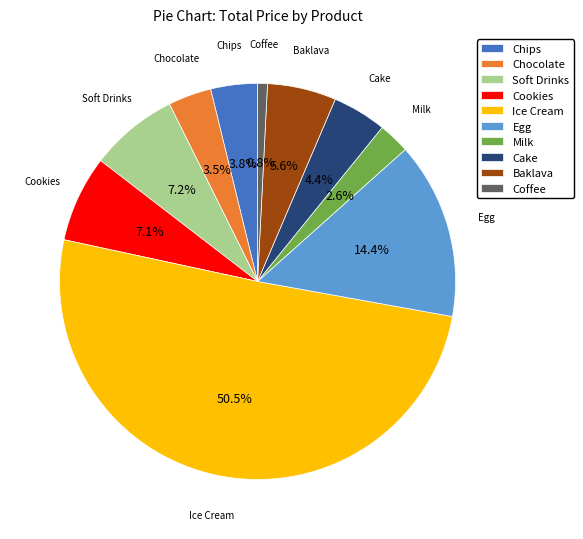

What percentage is the Soft Drinks slice, to the nearest percent?

7%